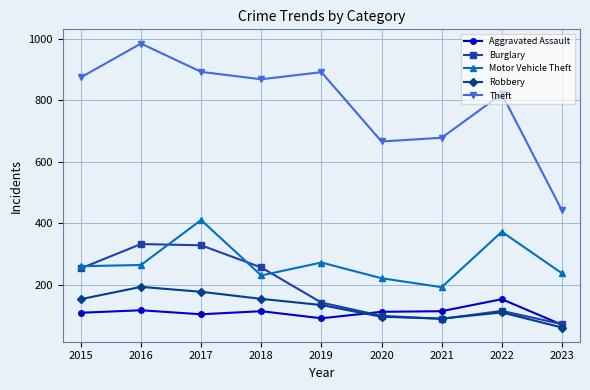

The Robbery series shows 52 at 2018. True or false?

False